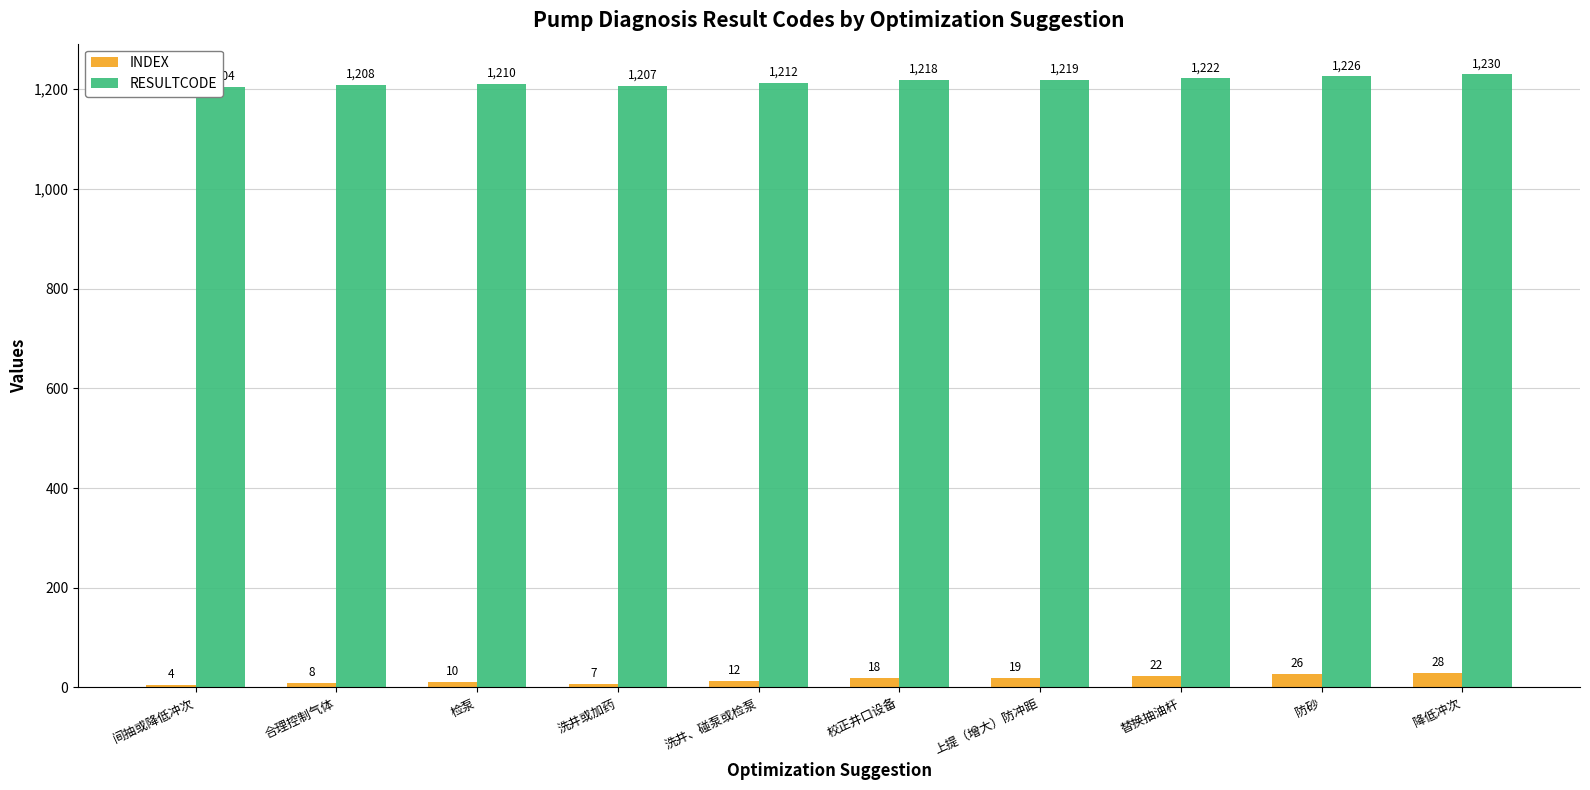

Rank the series by their maximum value, from highest to lowest.

RESULTCODE, INDEX